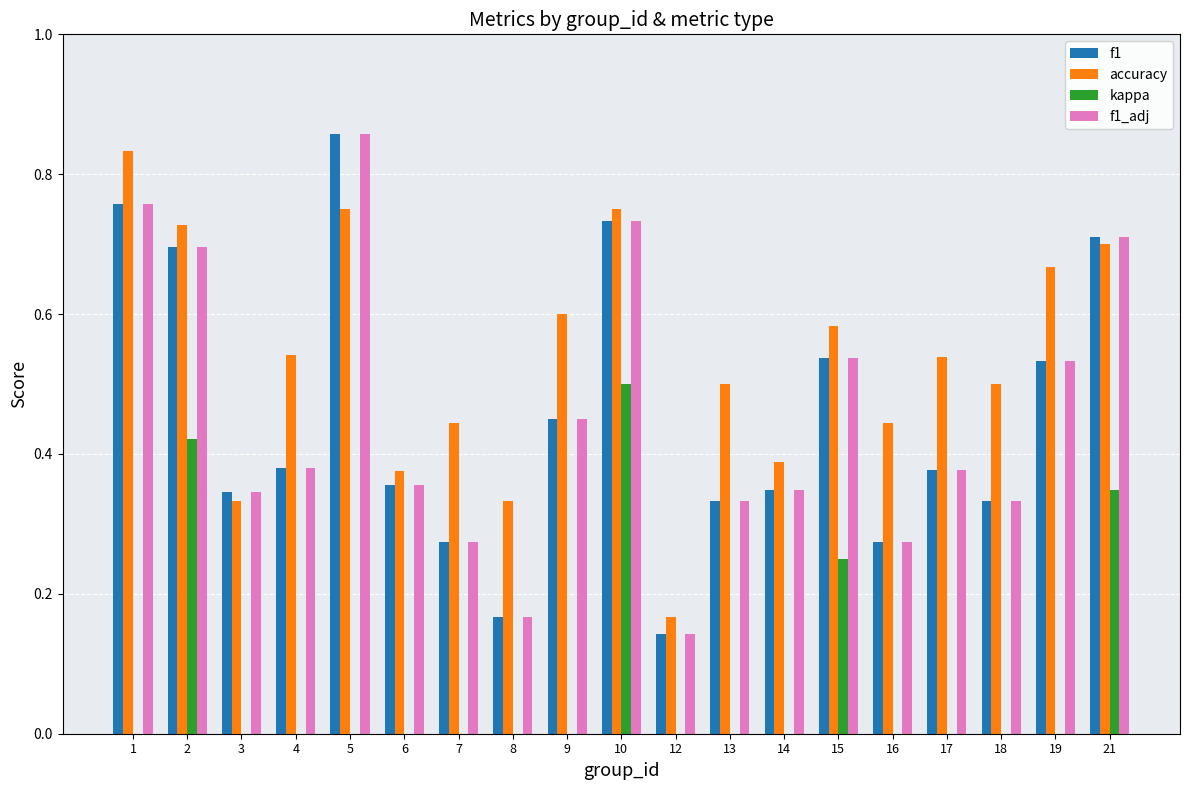

The kappa series shows 0.8 at 13. True or false?

False